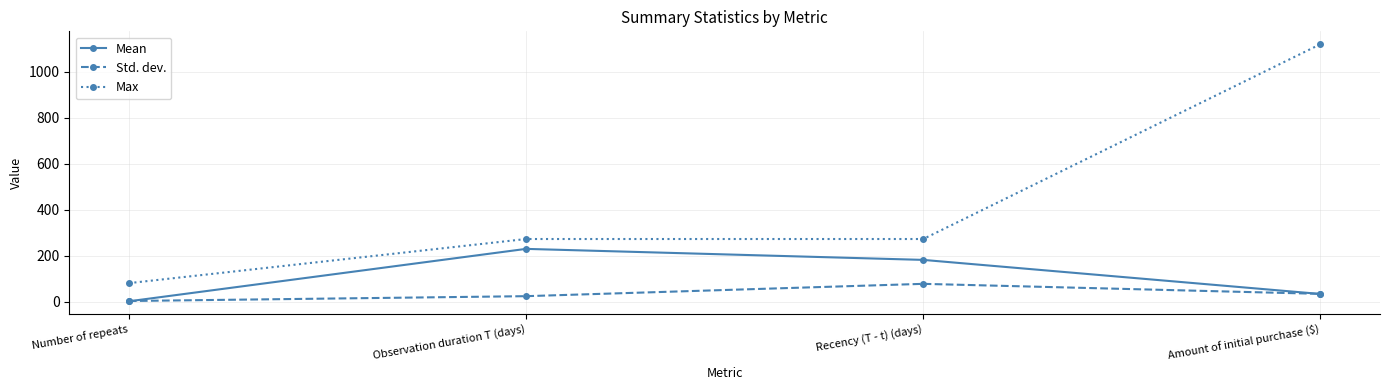

Rank the series by their maximum value, from highest to lowest.

Max, Mean, Std. dev.